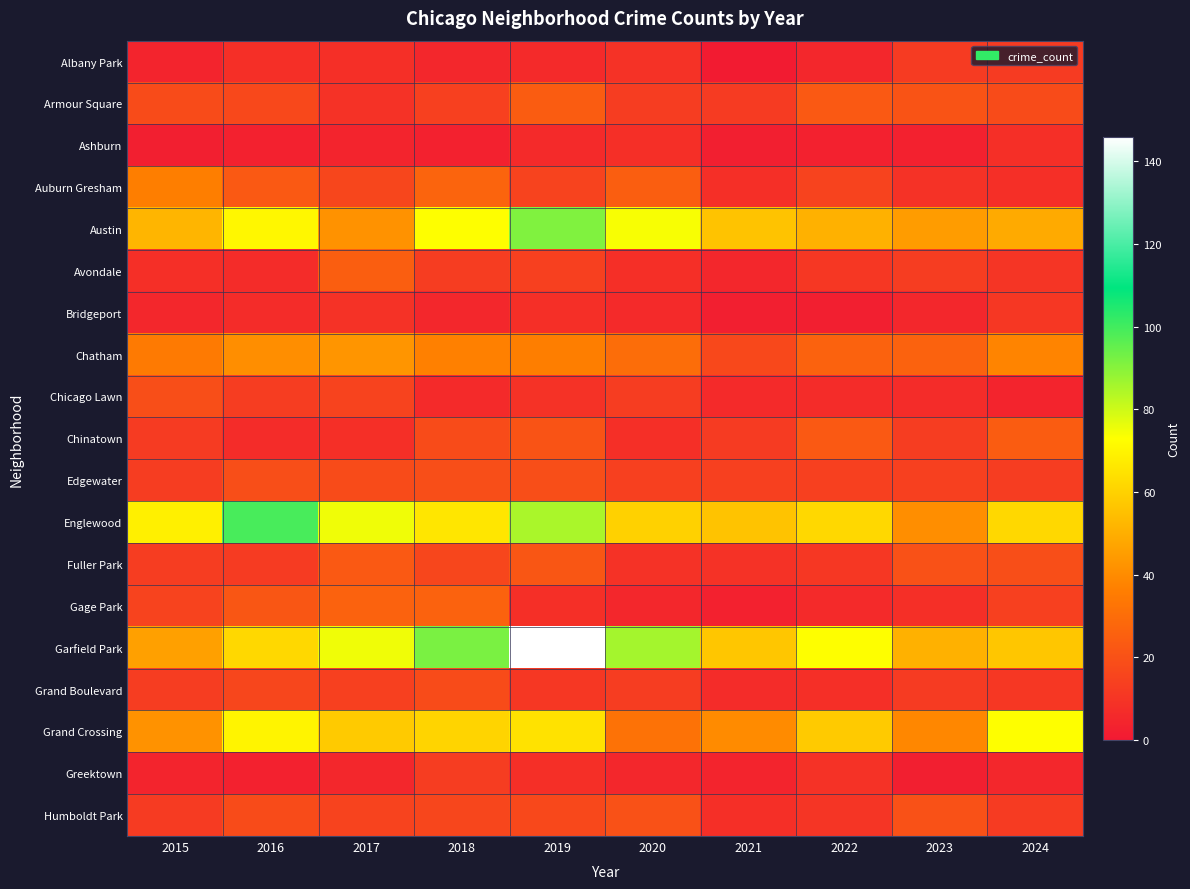

Reading left to right, transcribe all the data shown in this chart.

Albany Park: 2015=4	2016=8	2017=8	2018=5	2019=6	2020=9	2021=1	2022=5	2023=12	2024=12
Armour Square: 2015=18	2016=17	2017=9	2018=14	2019=24	2020=13	2021=12	2022=23	2023=21	2024=18
Ashburn: 2015=2	2016=3	2017=4	2018=3	2019=6	2020=8	2021=2	2022=3	2023=3	2024=8
Auburn Gresham: 2015=36	2016=23	2017=16	2018=27	2019=15	2020=25	2021=8	2022=15	2023=9	2024=8
Austin: 2015=52	2016=71	2017=42	2018=73	2019=91	2020=74	2021=56	2022=51	2023=45	2024=49
Avondale: 2015=8	2016=7	2017=25	2018=13	2019=14	2020=8	2021=5	2022=11	2023=13	2024=10
Bridgeport: 2015=5	2016=7	2017=9	2018=5	2019=8	2020=6	2021=2	2022=2	2023=5	2024=11
Chatham: 2015=35	2016=41	2017=43	2018=37	2019=36	2020=30	2021=17	2022=26	2023=26	2024=38
Chicago Lawn: 2015=19	2016=13	2017=15	2018=6	2019=9	2020=13	2021=6	2022=7	2023=7	2024=4
Chinatown: 2015=12	2016=7	2017=8	2018=18	2019=21	2020=8	2021=12	2022=23	2023=13	2024=24
Edgewater: 2015=13	2016=19	2017=18	2018=19	2019=19	2020=14	2021=14	2022=14	2023=14	2024=13
Englewood: 2015=69	2016=99	2017=75	2018=66	2019=85	2020=60	2021=56	2022=62	2023=41	2024=62
Fuller Park: 2015=13	2016=12	2017=23	2018=16	2019=22	2020=9	2021=9	2022=11	2023=20	2024=19
Gage Park: 2015=15	2016=22	2017=26	2018=26	2019=8	2020=5	2021=3	2022=6	2023=8	2024=14
Garfield Park: 2015=46	2016=62	2017=75	2018=92	2019=146	2020=86	2021=57	2022=73	2023=51	2024=57
Grand Boulevard: 2015=13	2016=16	2017=14	2018=18	2019=11	2020=13	2021=7	2022=8	2023=12	2024=11
Grand Crossing: 2015=42	2016=70	2017=58	2018=61	2019=65	2020=32	2021=40	2022=58	2023=39	2024=73
Greektown: 2015=4	2016=3	2017=5	2018=13	2019=8	2020=5	2021=4	2022=9	2023=2	2024=5
Humboldt Park: 2015=12	2016=18	2017=15	2018=16	2019=17	2020=20	2021=8	2022=10	2023=20	2024=12